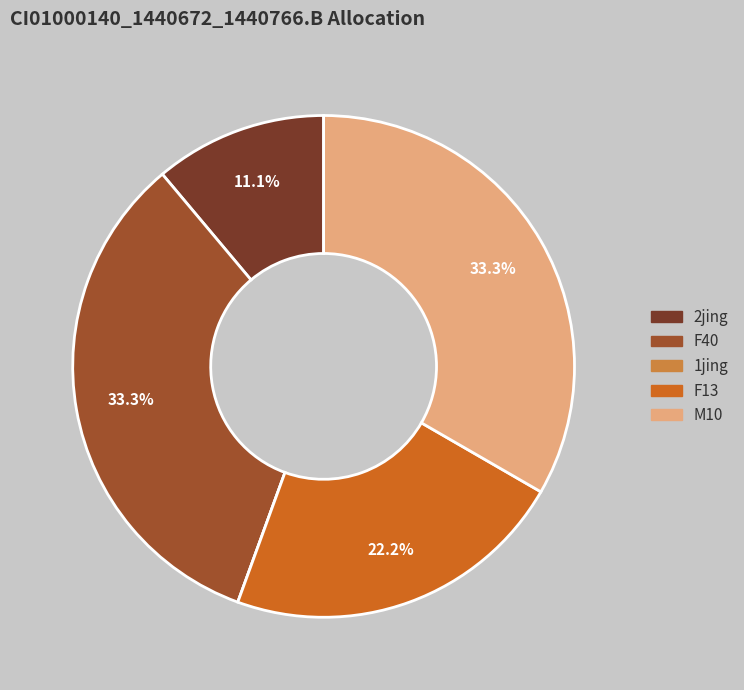

True or false: M10 accounts for 33% of the total.

True